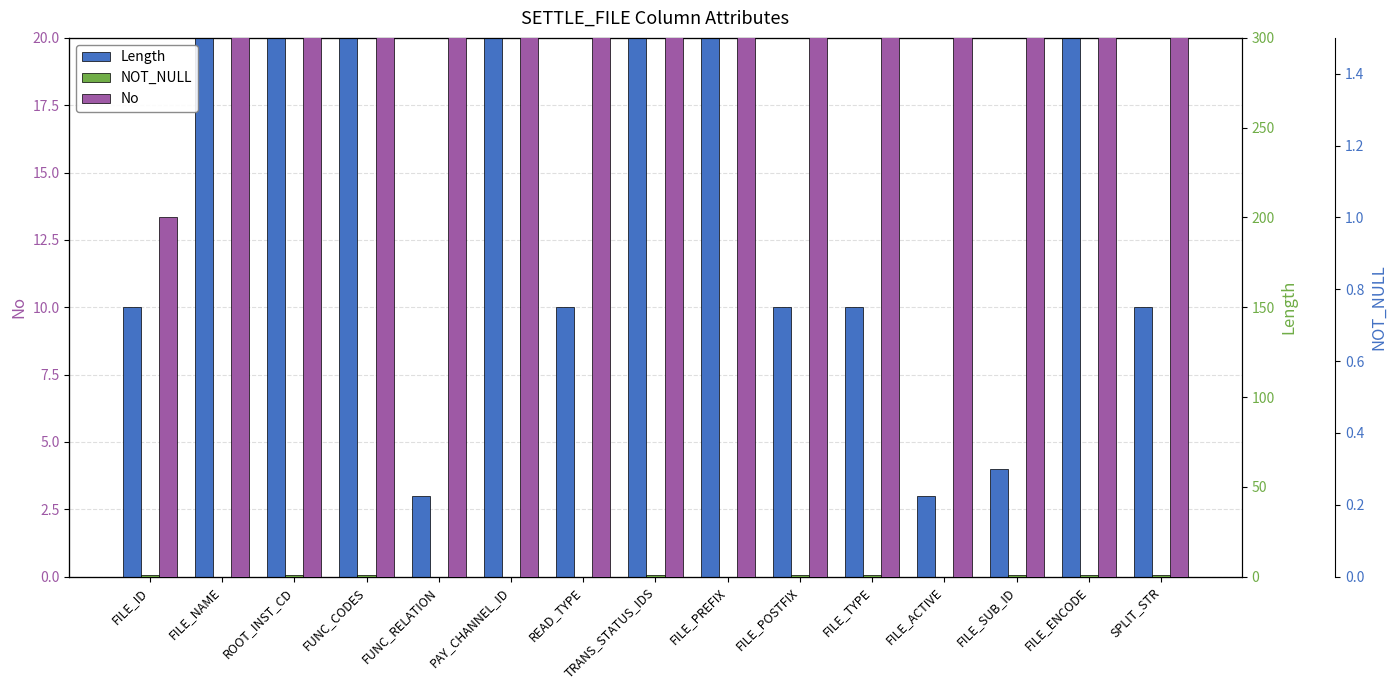

Which category has the lowest value across all series?

FILE_NAME